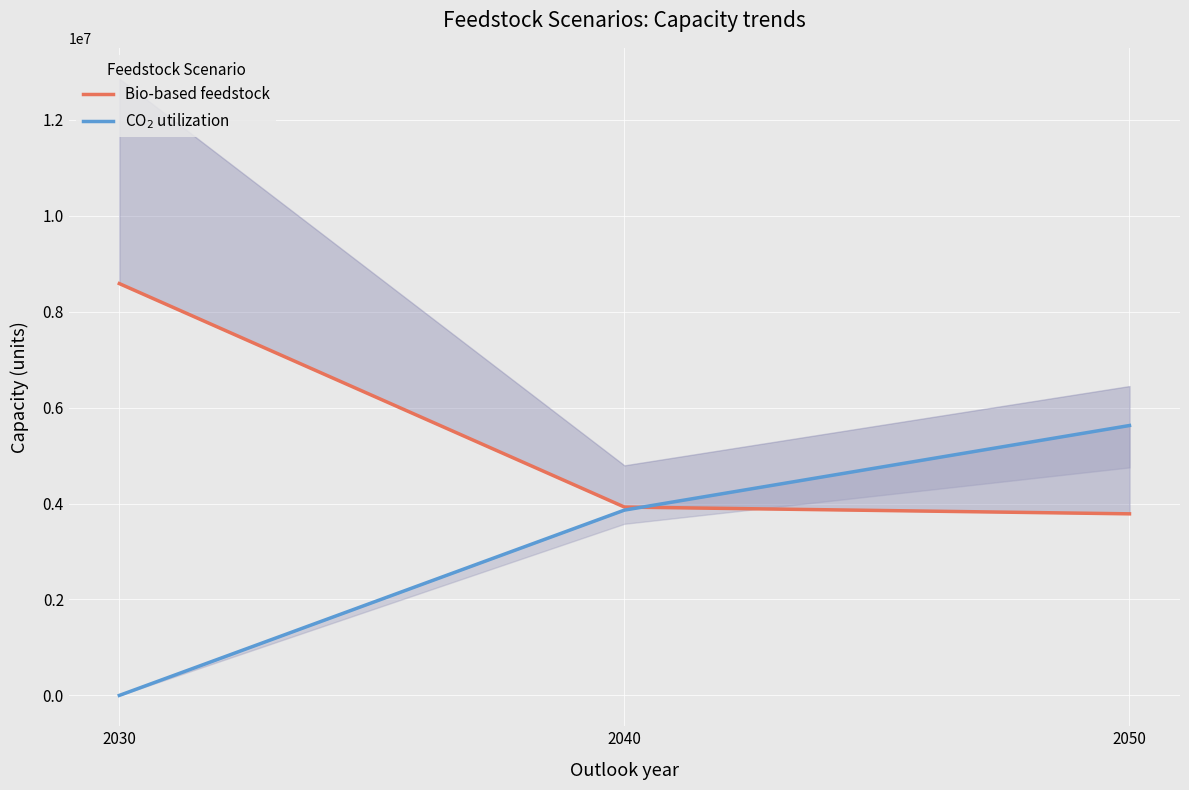

How many positive values does the CO$_2$ utilization series have?

2